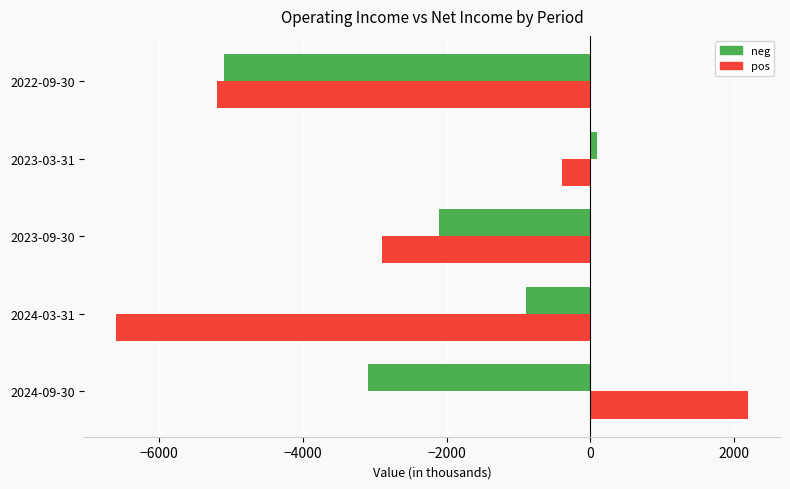

What is the difference between the second highest and minimum values in the neg series?

4200